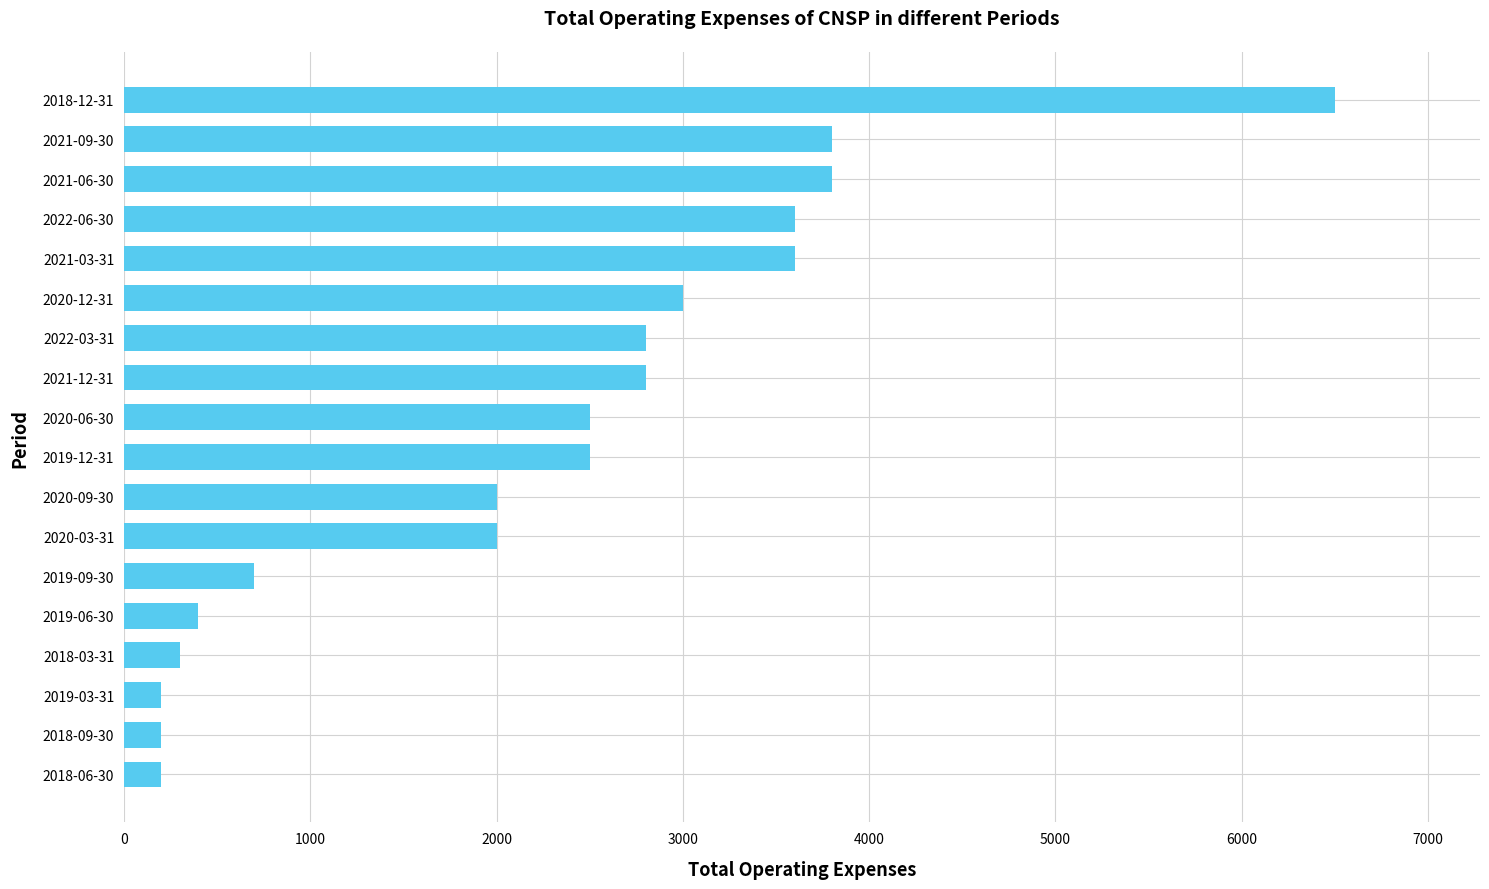

What is the sum of all values?

40900